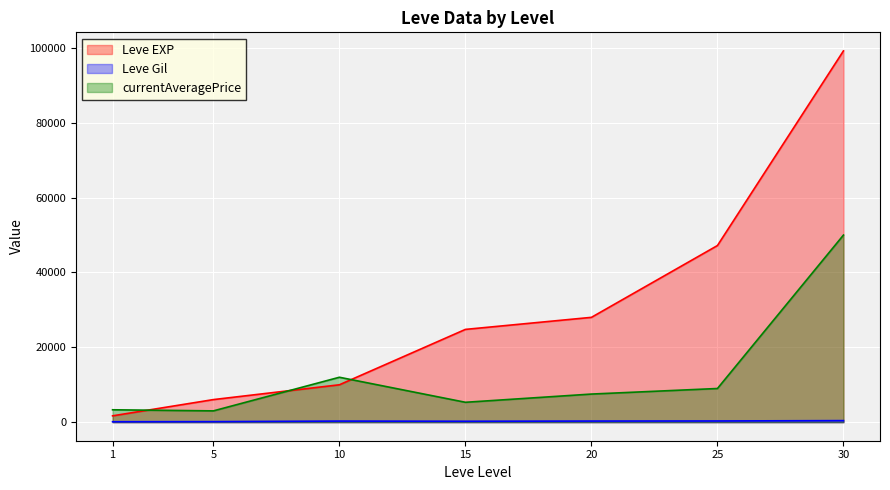

Does the chart display data point markers on the line(s)?

No